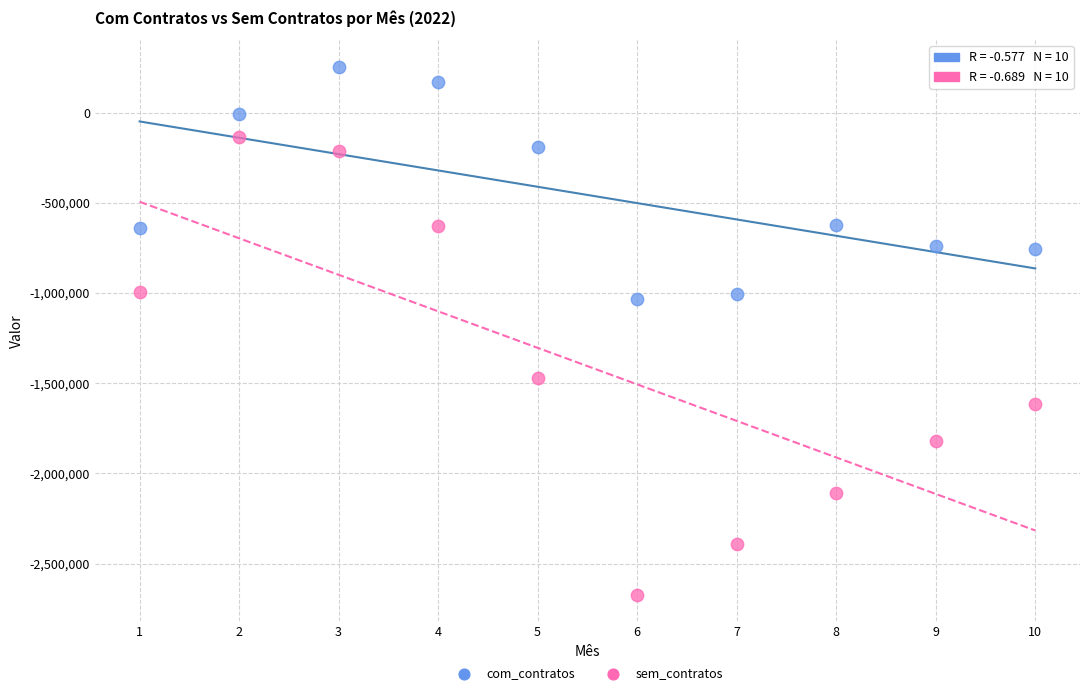

Which series has the largest Y range (max minus min)?

sem_contratos